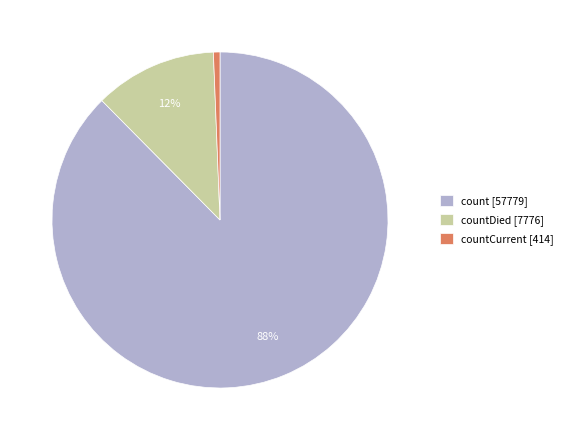

To the nearest percent, what is the average slice percentage?

33%